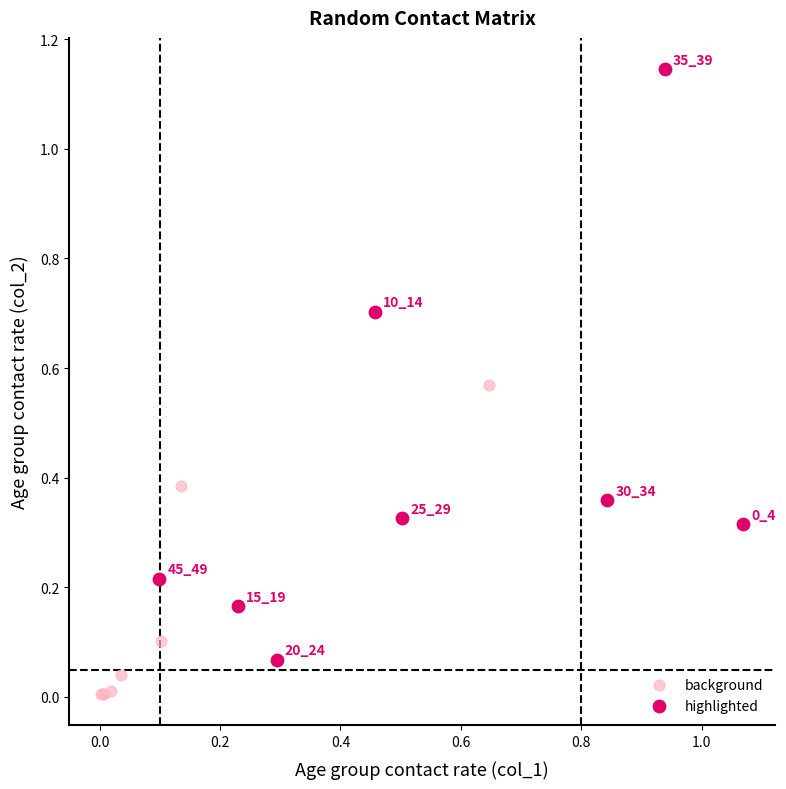

Which series contains the lowest Y value?

background